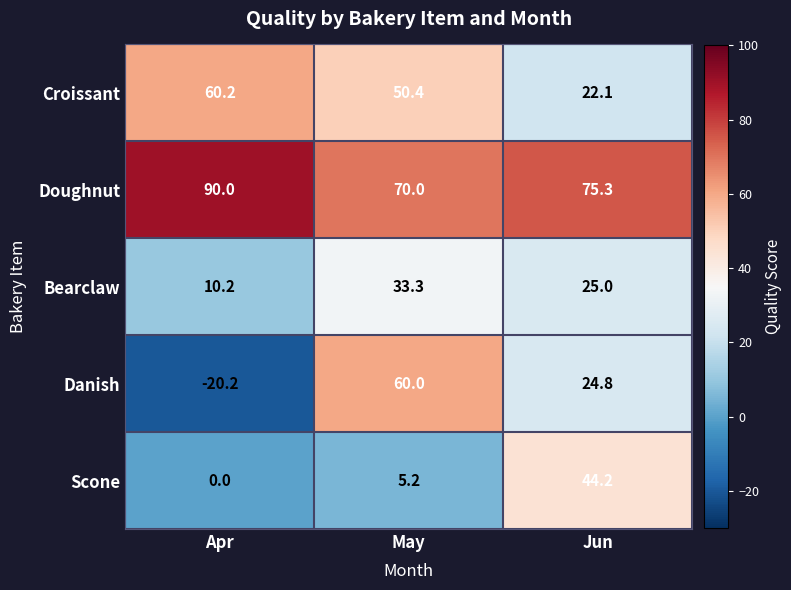

What is the greatest value displayed?

90.0